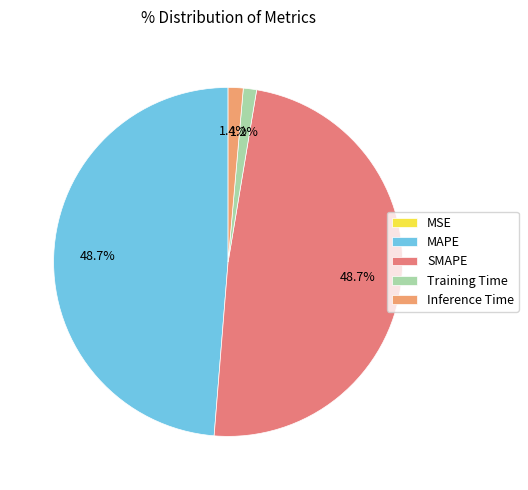

Which category has the smallest portion of the pie?

MSE